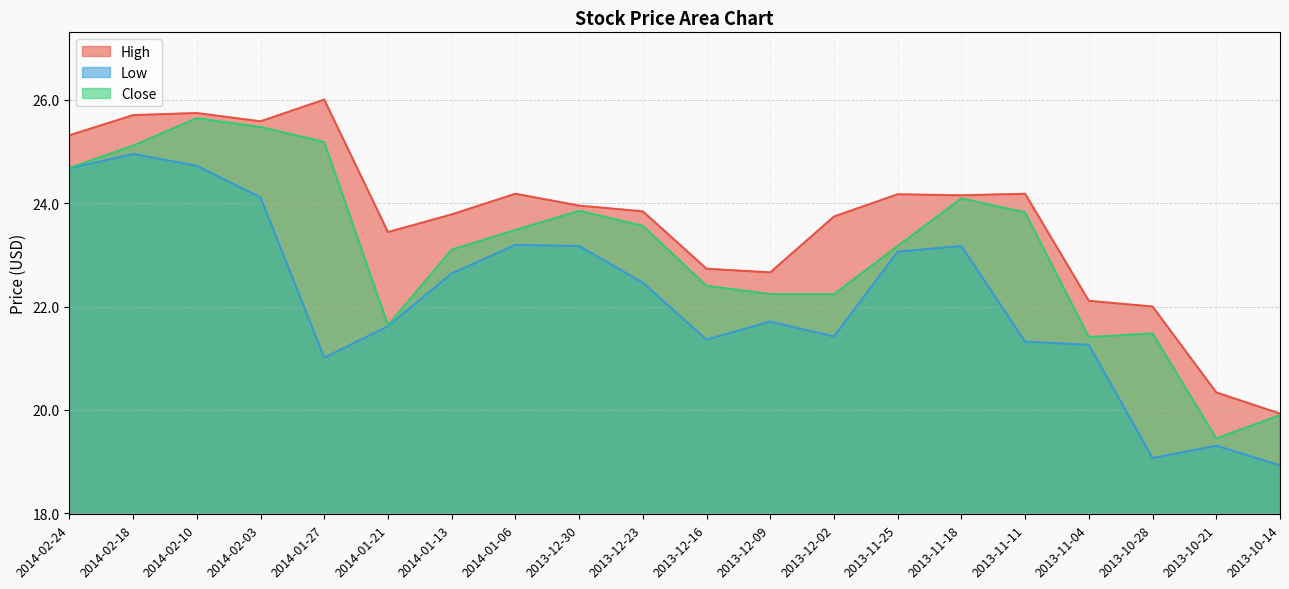

What are all the series names shown in the legend?

High, Low, Close